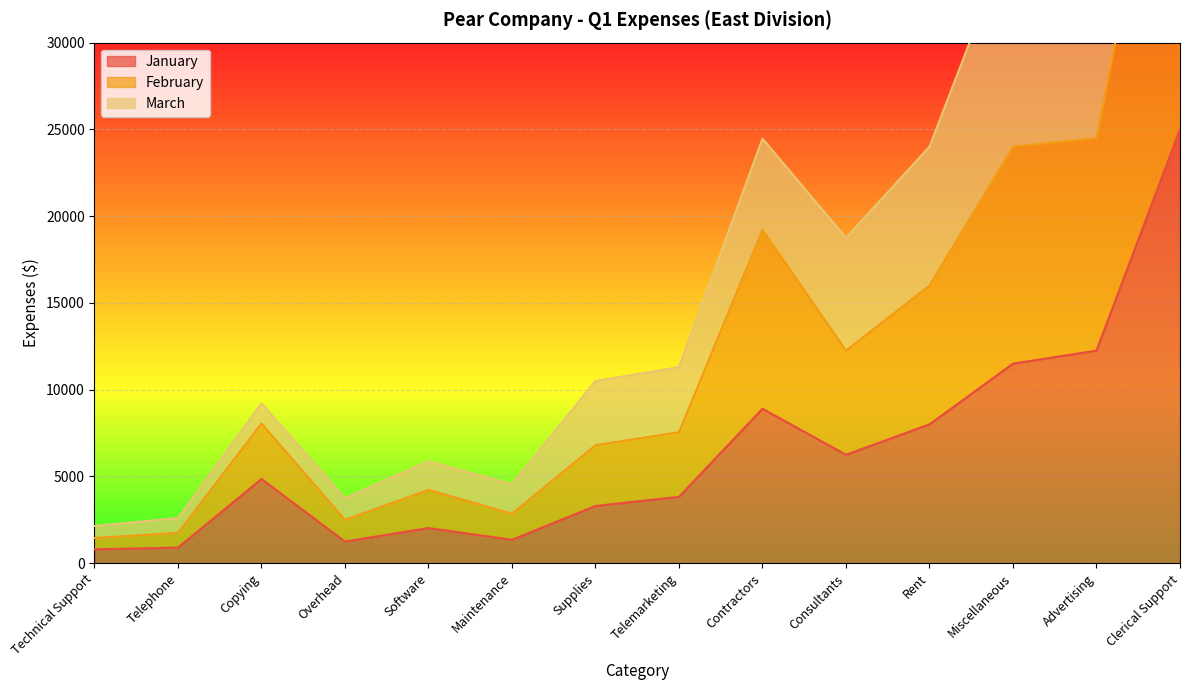

Where does the January series first go above 4850?

Contractors